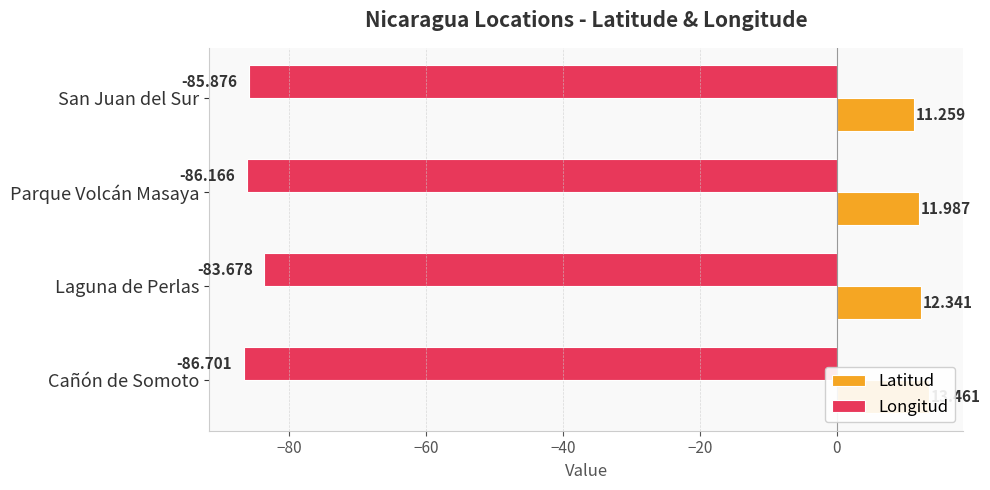

What is the minimum value for Longitud?

-86.7